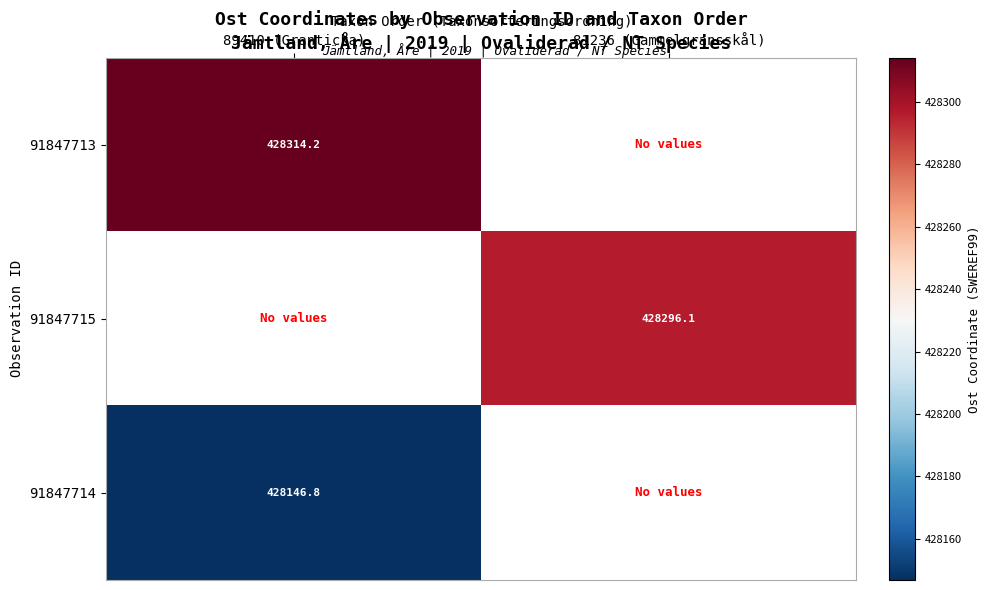

Is the value of 91847715 at 81236 (Gammelgransskål) greater than the value of 91847713 at 89410 (Granticka)?

No